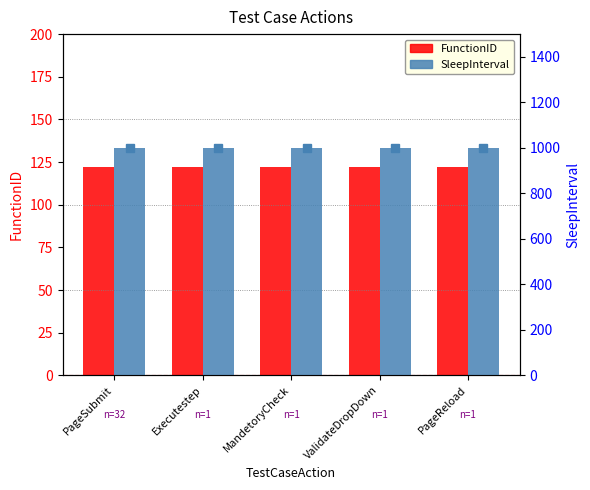

What is the greatest value displayed?

1000